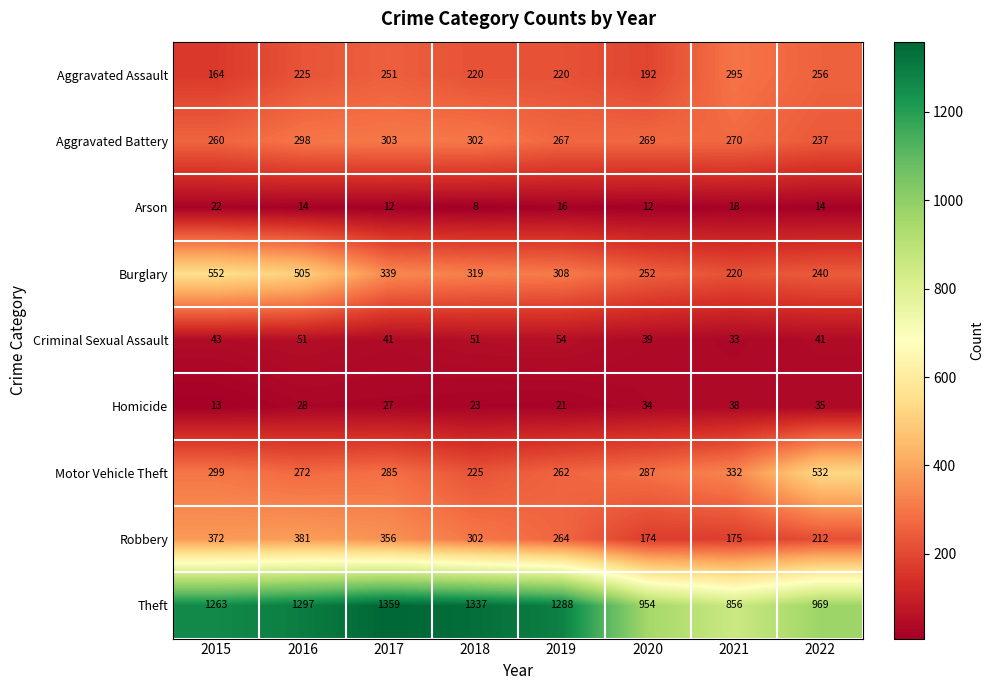

At which label is Aggravated Battery closest to 270?

2021